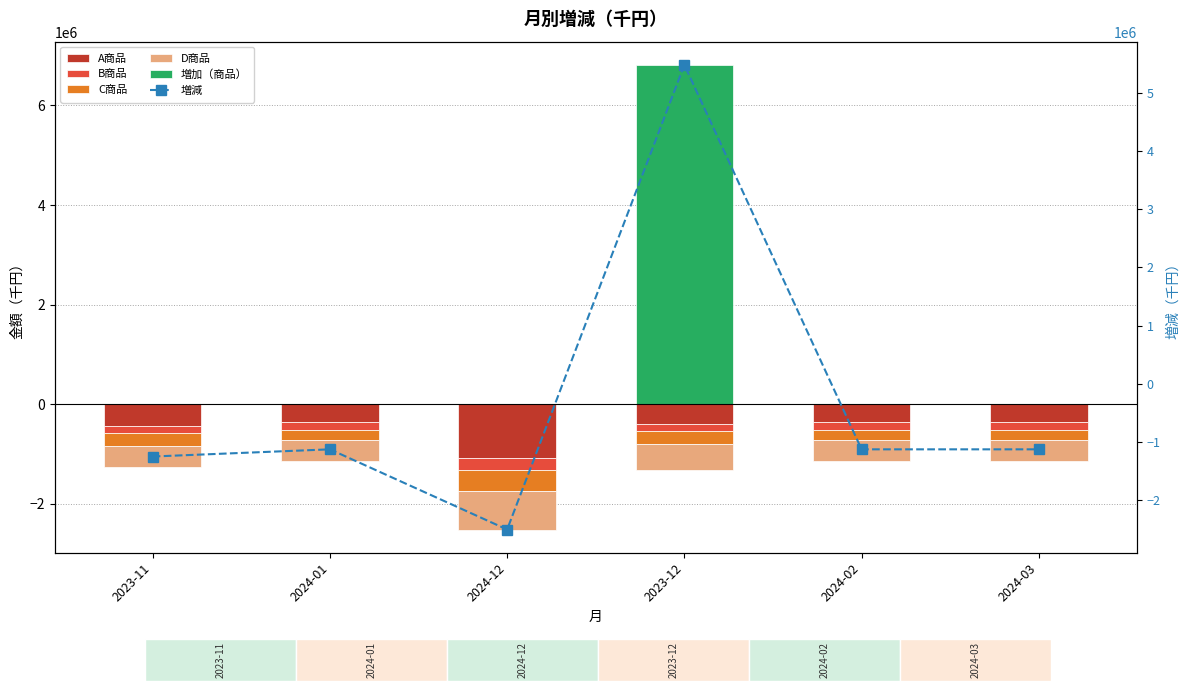

What is the label of the 1st bar from the left?

2023-11